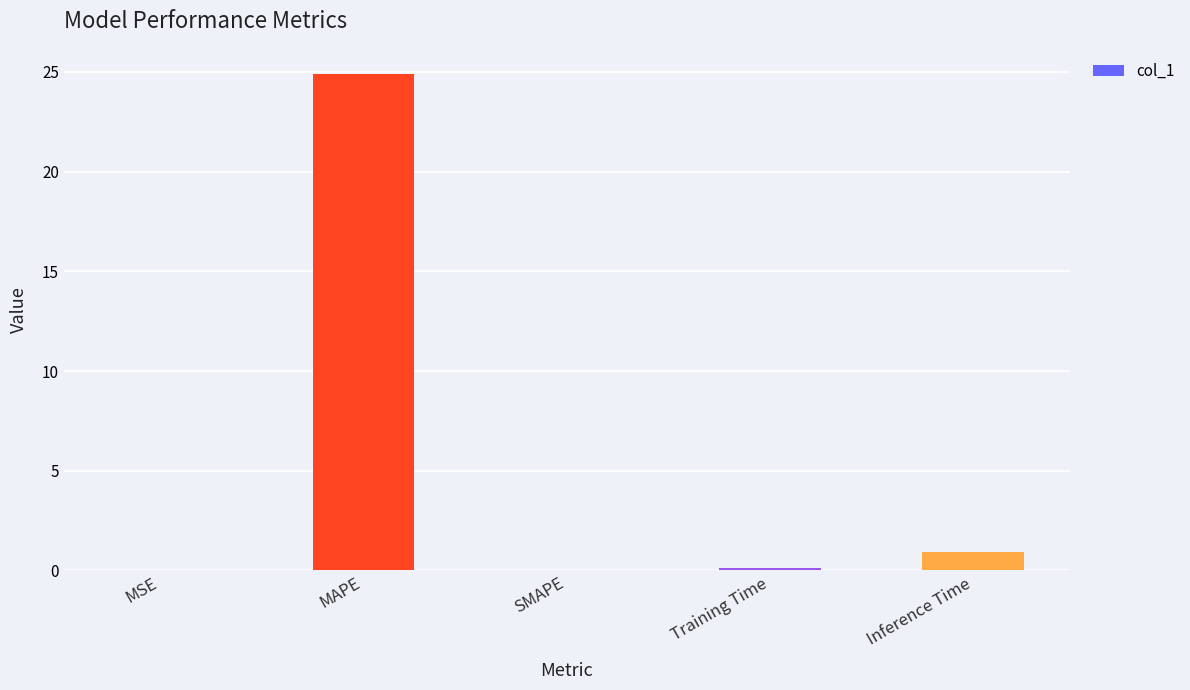

Are the bars horizontal?

No